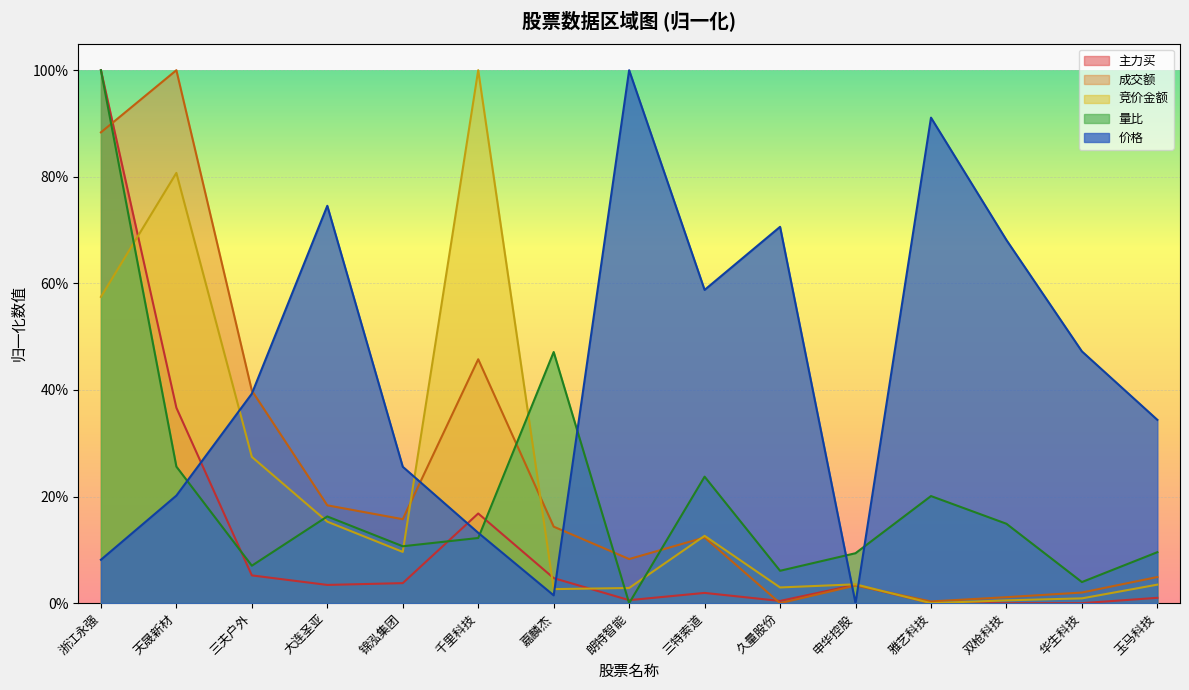

Which series has the widest spread of values?

竞价金额